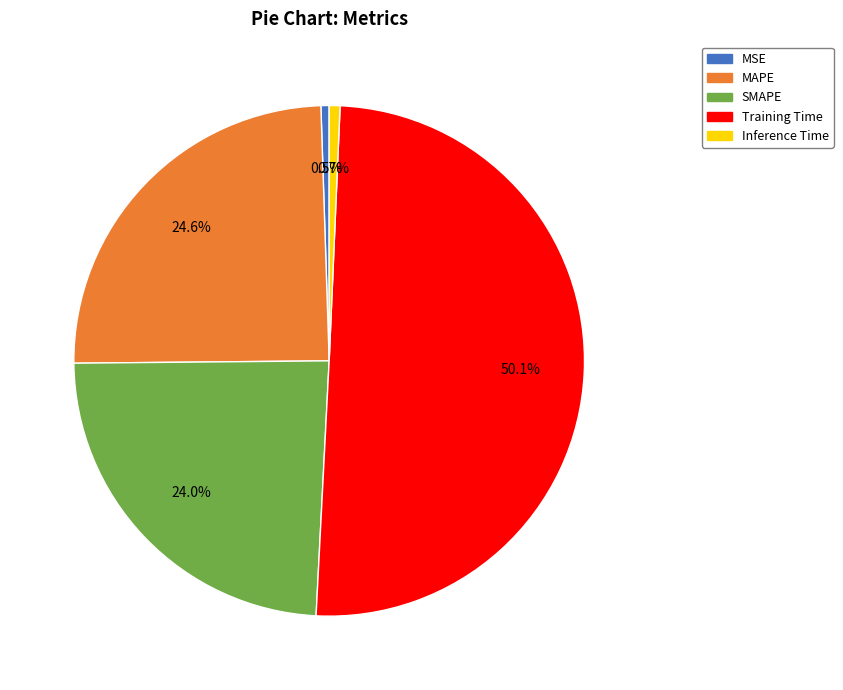

To the nearest percent, what is the average slice percentage?

20%